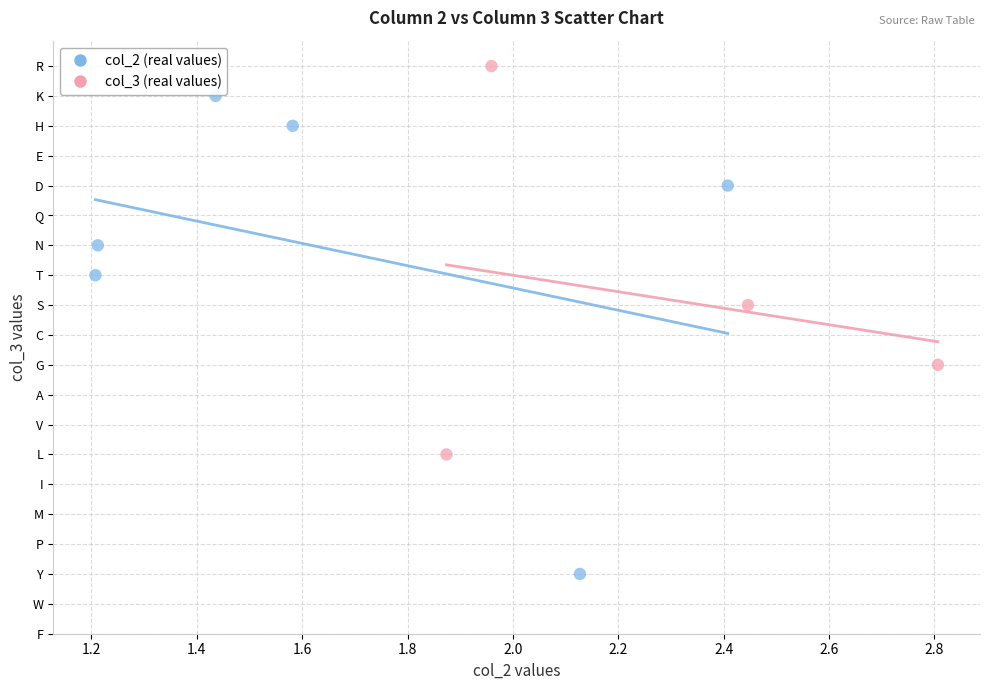

Which series reaches the maximum Y coordinate?

col_3 (real values)